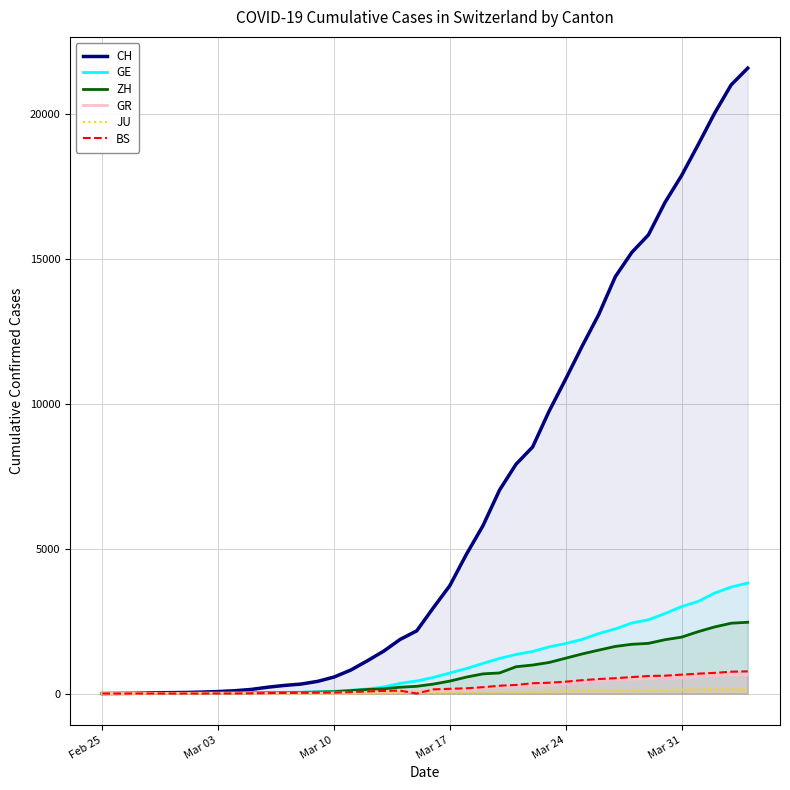

Which series has the largest total across all categories?

CH